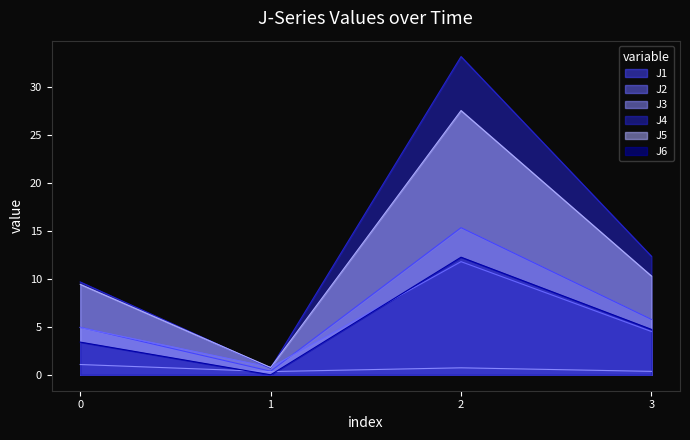

Which series has the largest total across all categories?

J4